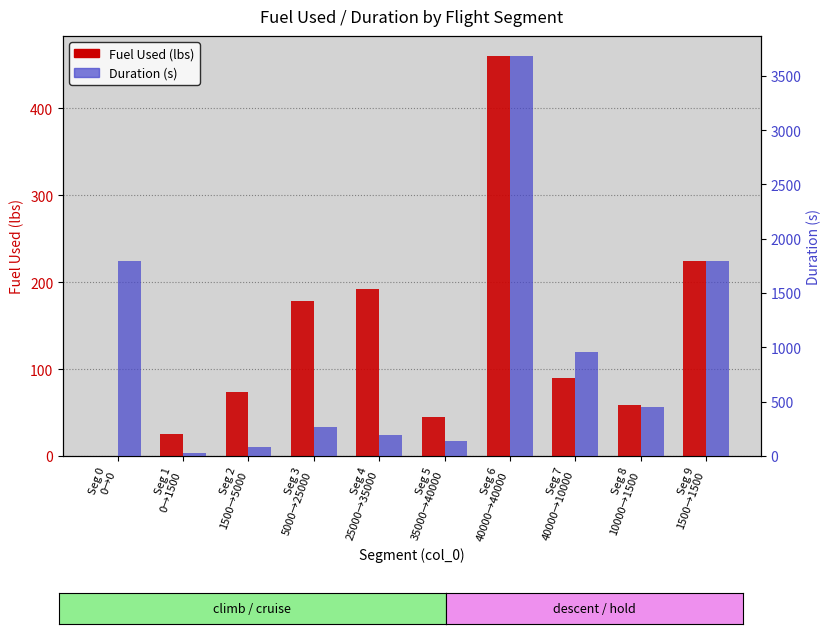

What is the approximate value of Fuel Used at Seg 9
1500→1500?

225.0